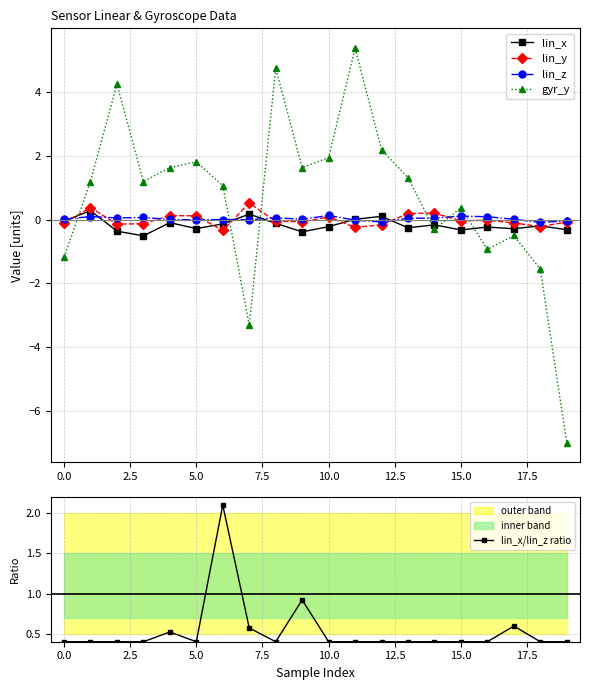

What is the minimum value shown in the chart?

-7.0